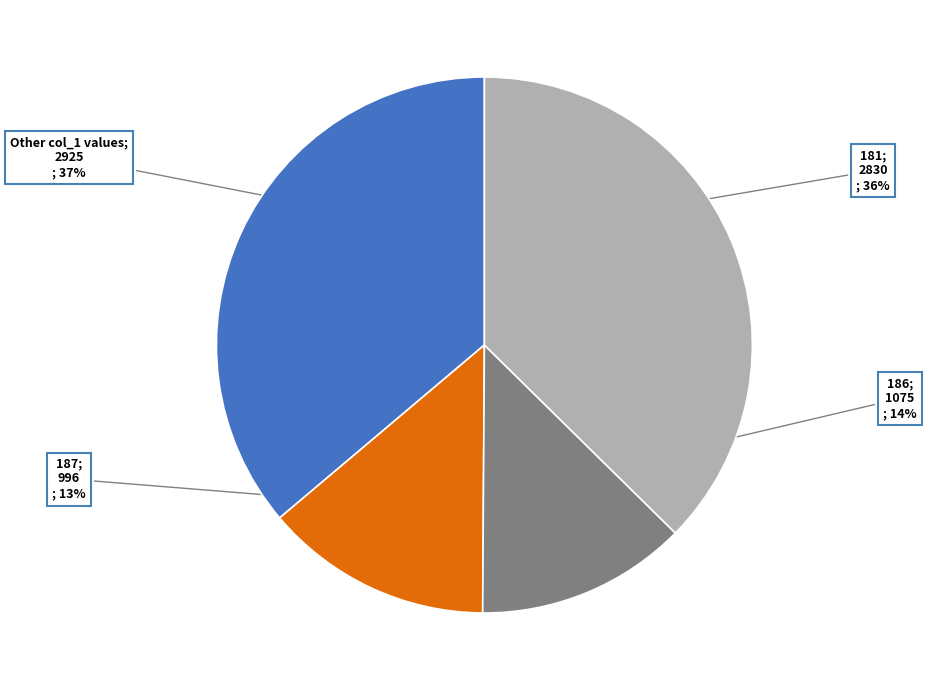

Does any single category account for the majority?

No